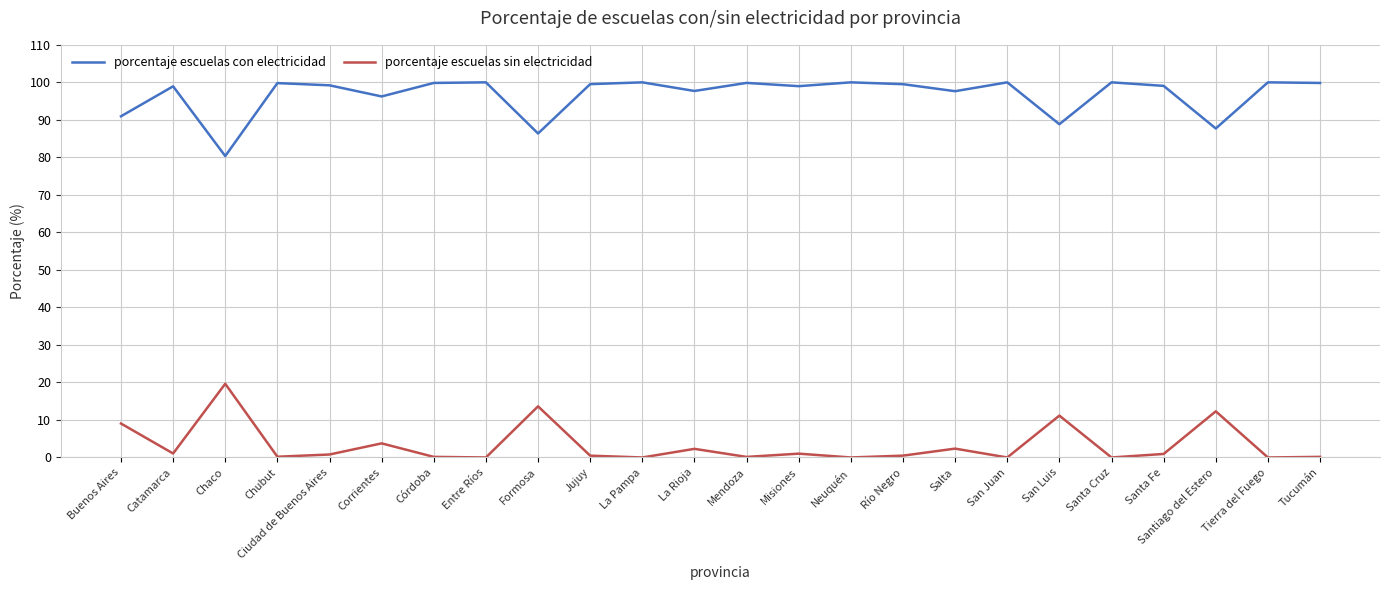

What is the maximum value shown in the chart?

100.0